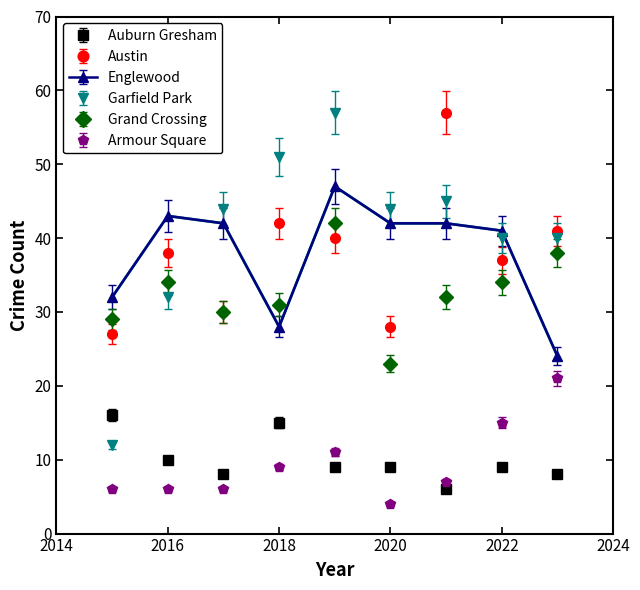

Which series has the largest range (max minus min)?

Garfield Park